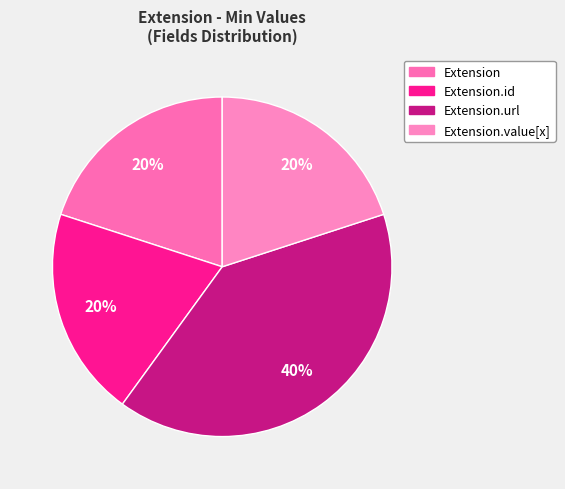

What is the smallest slice in the pie chart?

Extension